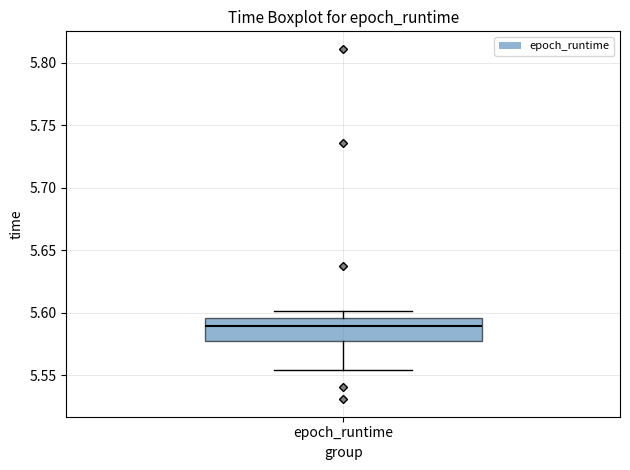

Where does the lower whisker of the box for epoch_runtime end on the y-axis? The values are not printed on the chart, so give them approximately, as read against the axis.

5.555